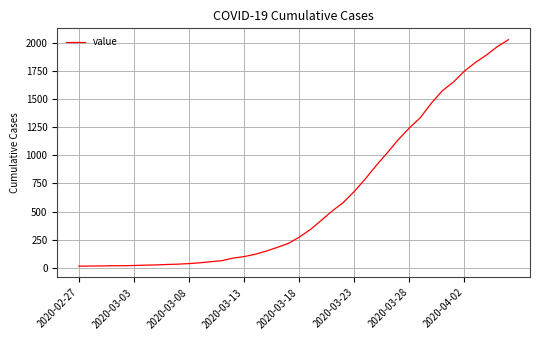

How many lines are shown in the chart?

1